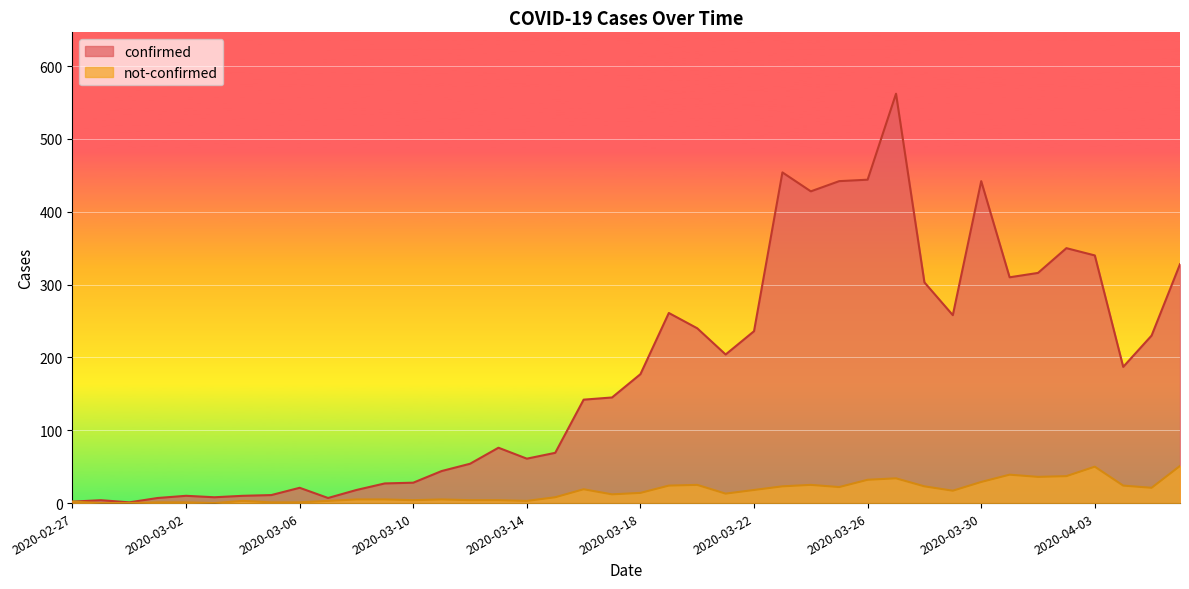

Reading left to right, transcribe all the data shown in this chart.

confirmed: 2	4	1	7	10	8	10	11	21	7	18	27	28	44	54	76	61	69	142	145	177	261	240	204	236	454	428	442	444	562	303	258	442	310	316	350	340	187	230	328
not-confirmed: 2	0	0	1	1	0	3	1	1	3	5	5	4	5	4	4	3	8	19	12	14	24	25	13	18	23	25	22	32	34	23	17	29	39	36	37	50	24	21	51